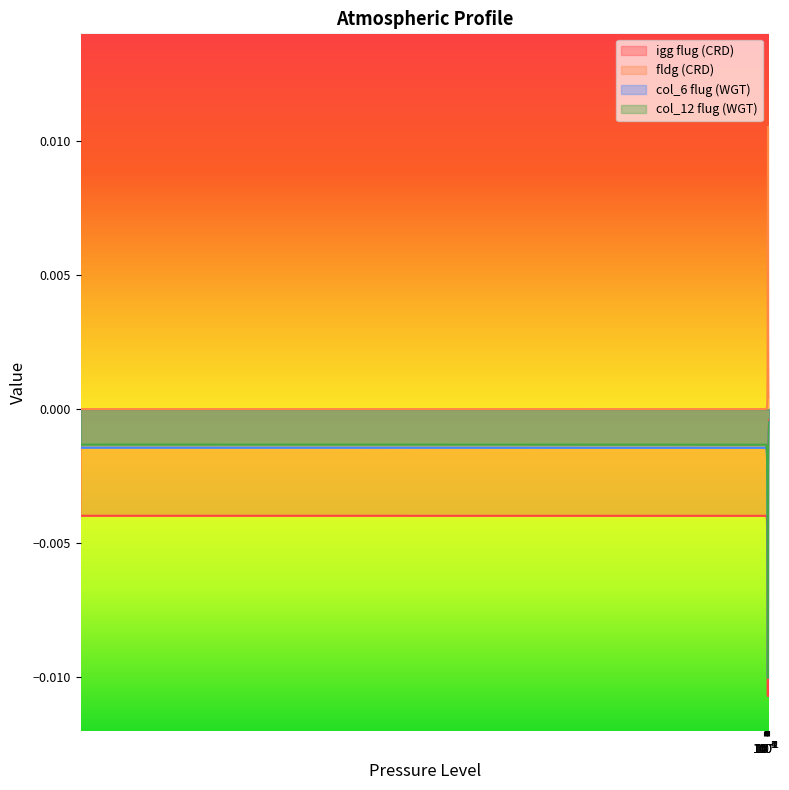

Which series has the largest total across all categories?

fldg (CRD)